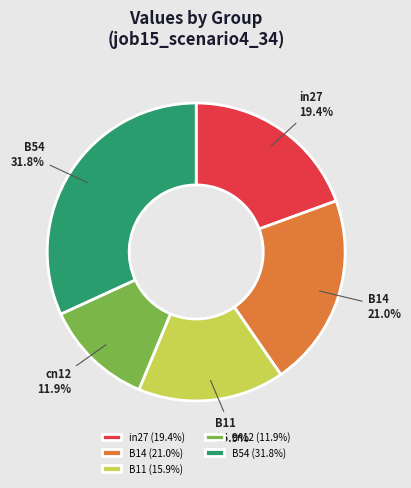

Count the number of slices in the pie.

5